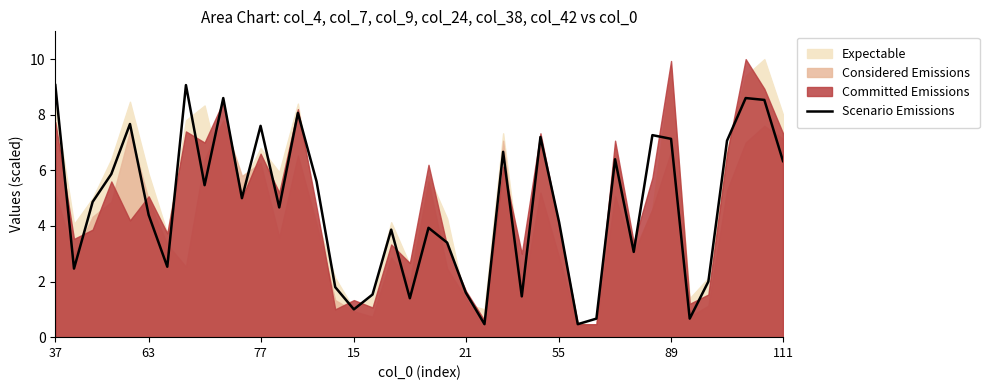

At which category does the chart reach its minimum across all series?

23